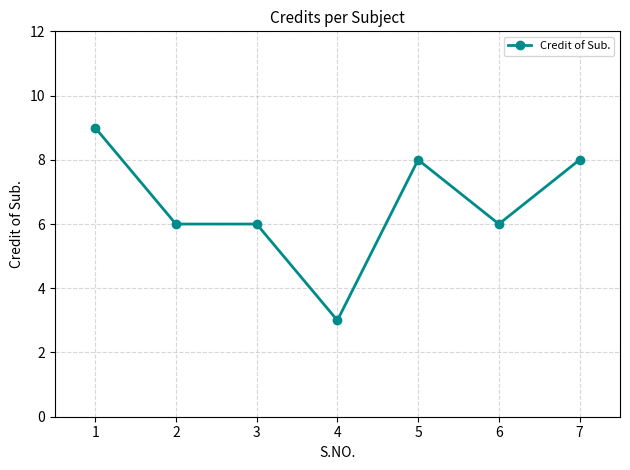

What is the value of the 4th point from the left?

3